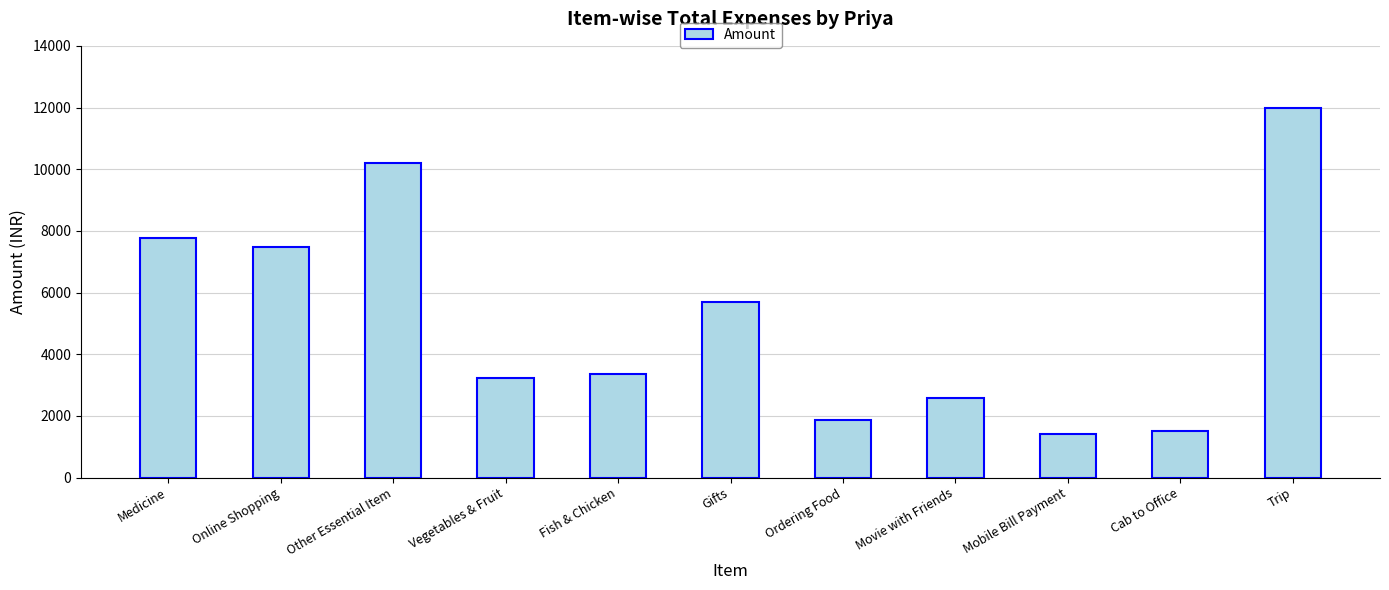

What is the label of the 11th bar from the right?

Medicine